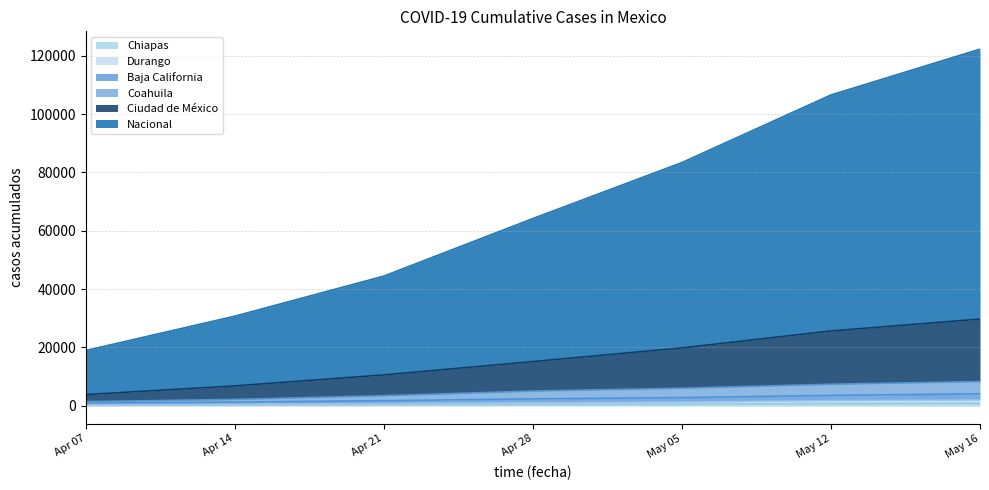

Rank the series by their maximum value, from lowest to highest.

Chiapas, Durango, Baja California, Coahuila, Ciudad de México, Nacional